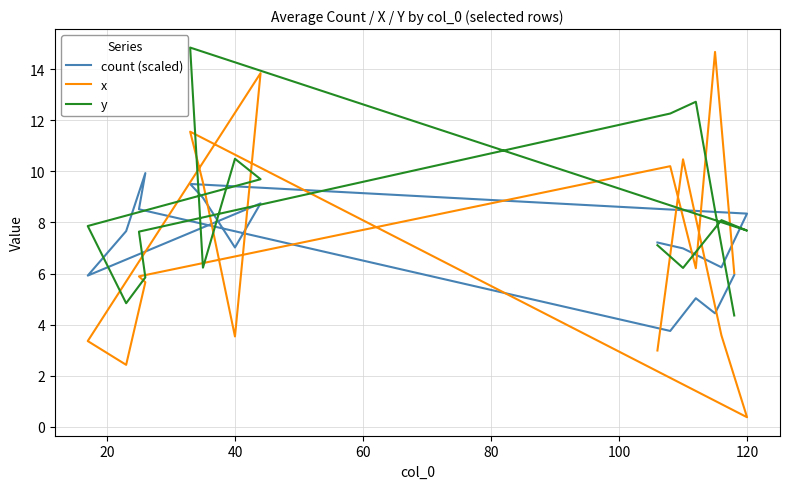

The value of y at 40 is 18.2. True or false?

False